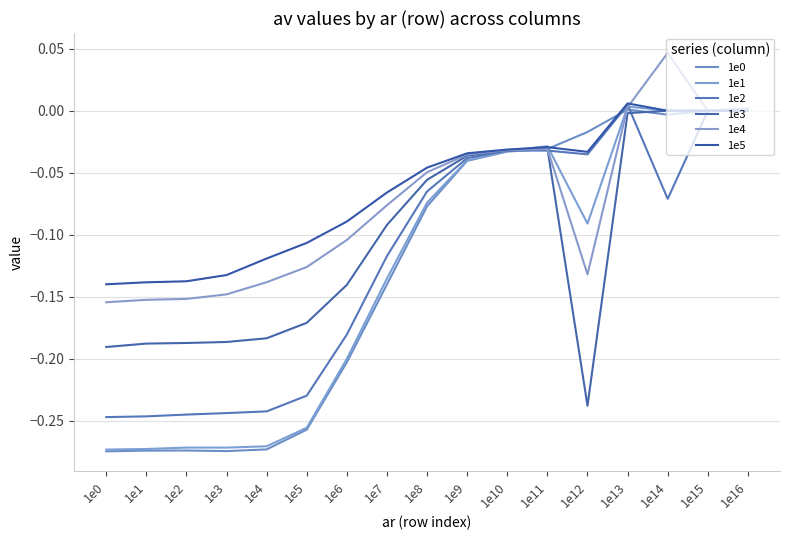

The value of 1e2 at 1e14 is -0.0. True or false?

False